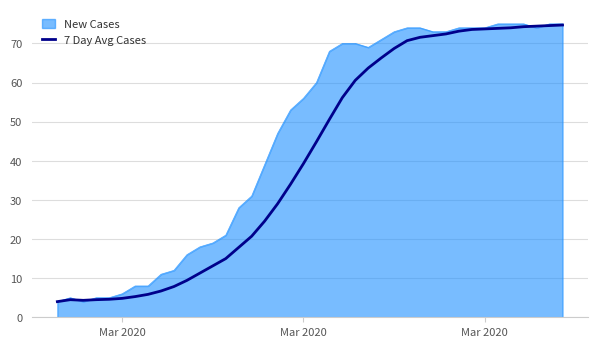

What is the maximum value shown in the chart?

75.0